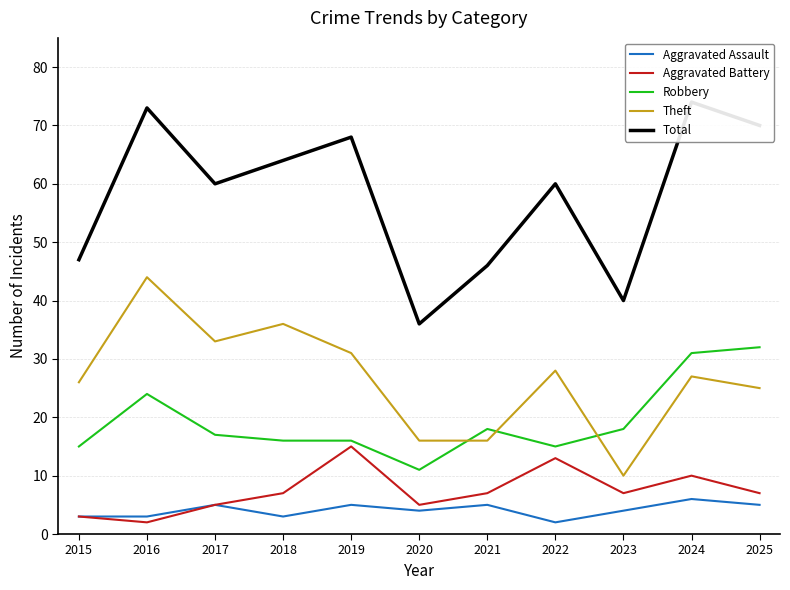

Where is the first local minimum for Total?

2017